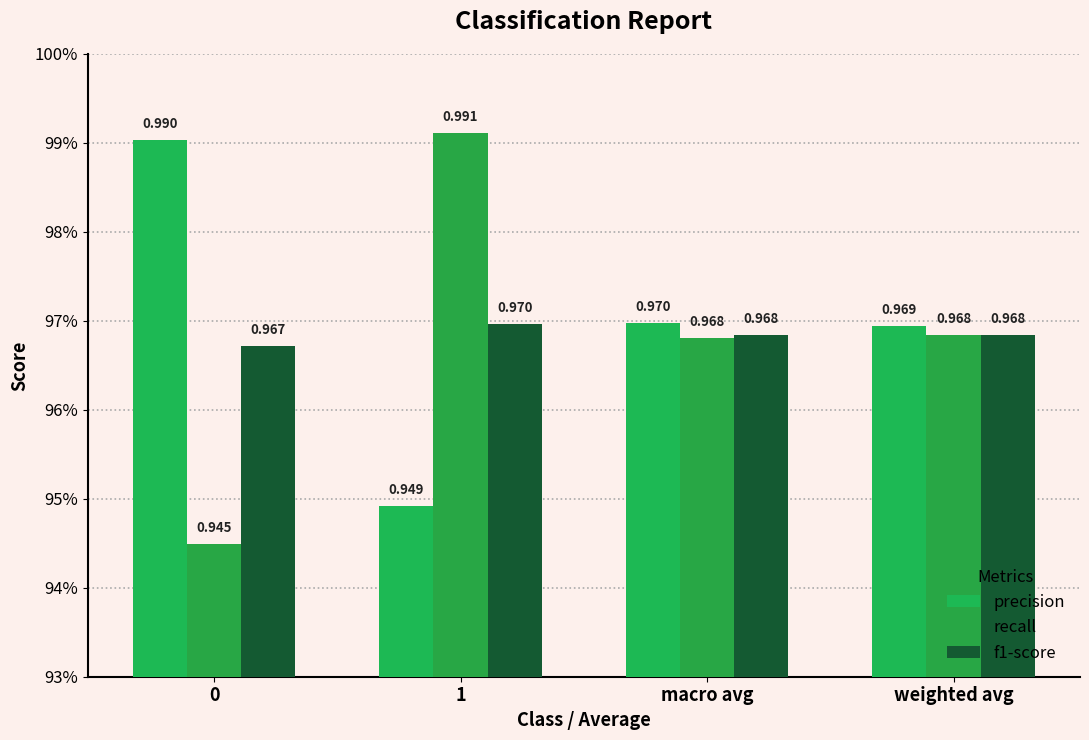

Does the chart contain any negative values?

No